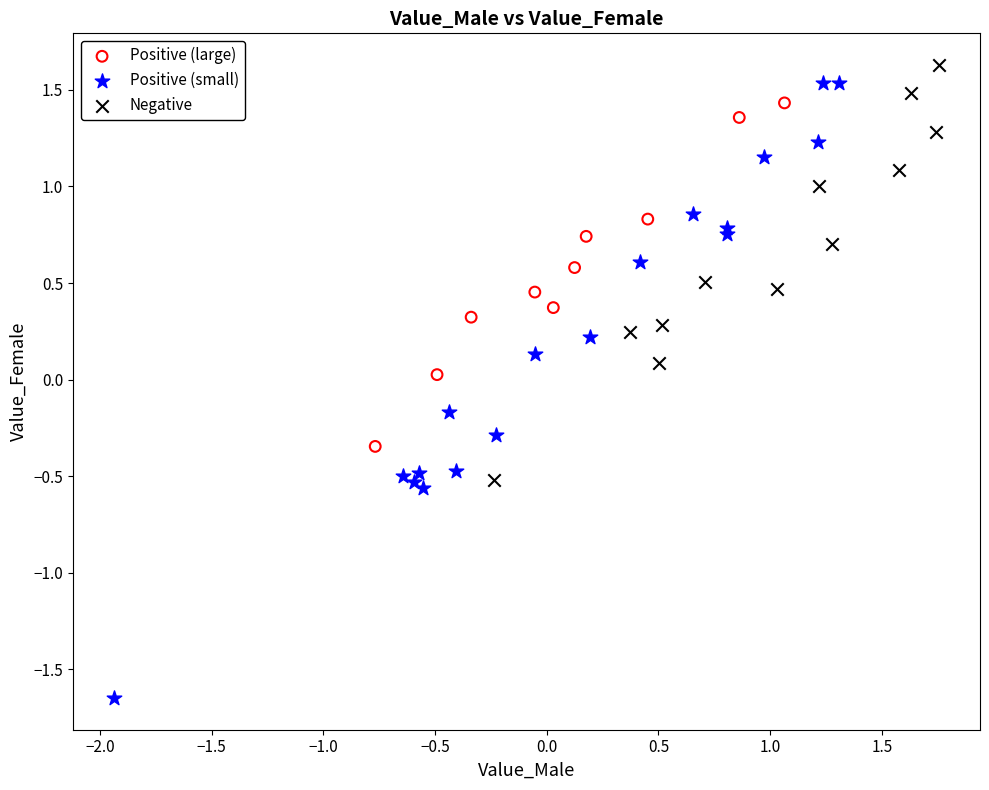

Which series contains the lowest Y value?

Positive (small)